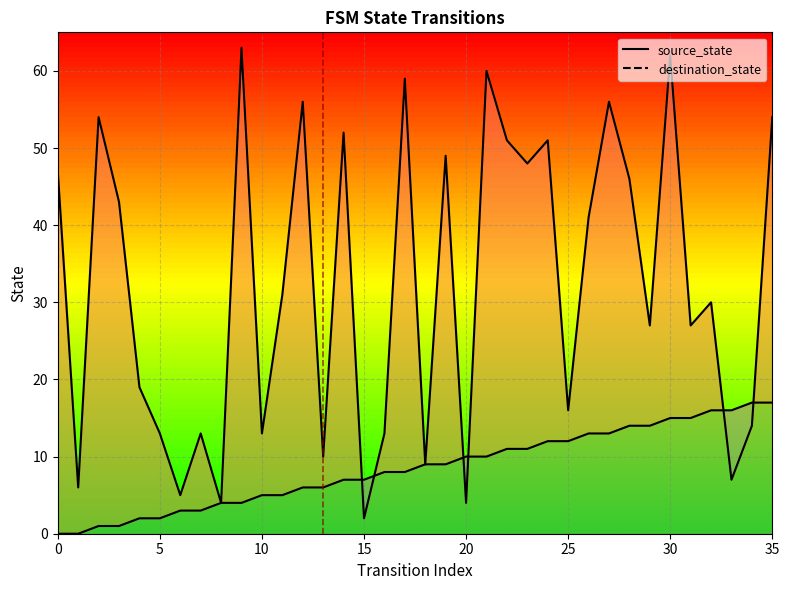

What is the value of the destination_state point at the 27th from the left?

41